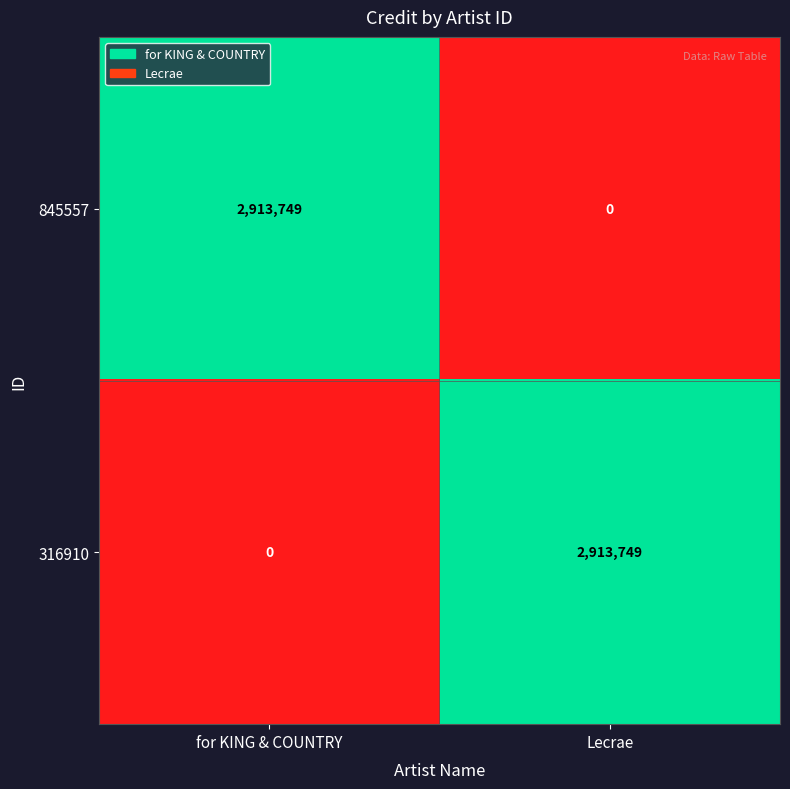

Rank the series at for KING & COUNTRY from highest to lowest value.

845557, 316910